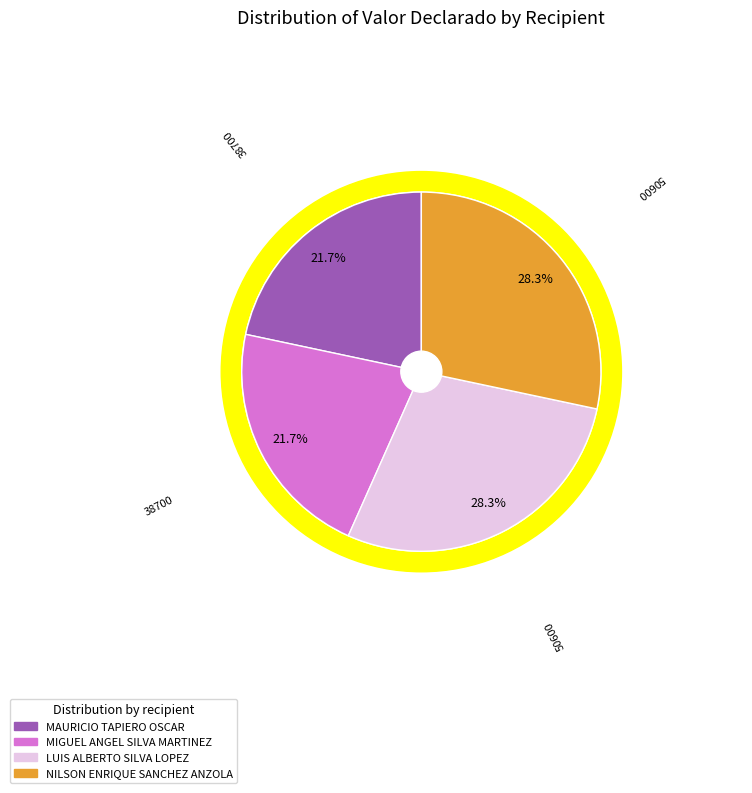

Rank the categories by value from lowest to highest.

MAURICIO TAPIERO OSCAR, MIGUEL ANGEL SILVA MARTINEZ, LUIS ALBERTO SILVA LOPEZ, NILSON ENRIQUE SANCHEZ ANZOLA